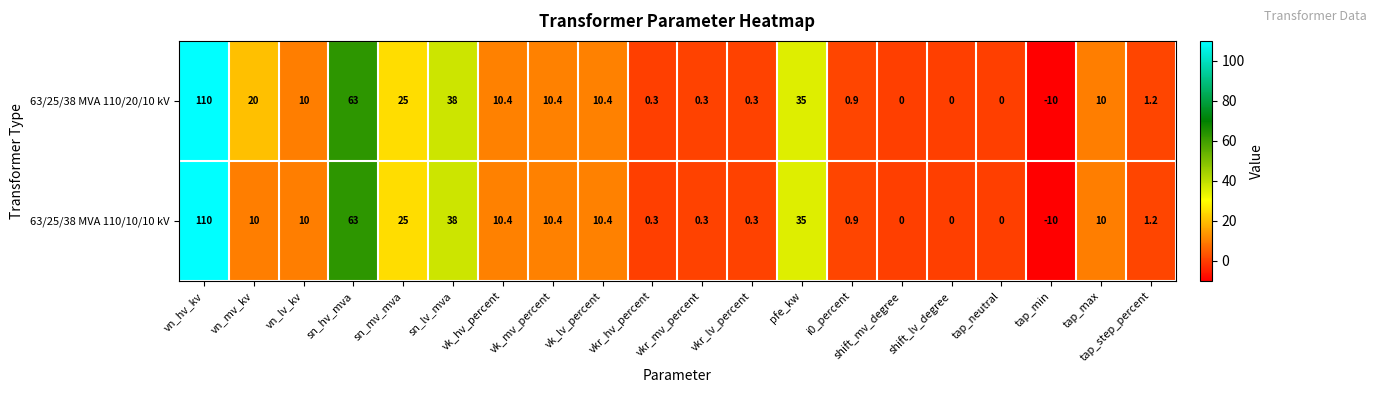

The value of 63/25/38 MVA 110/10/10 kV at vk_hv_percent is 10.4. True or false?

True